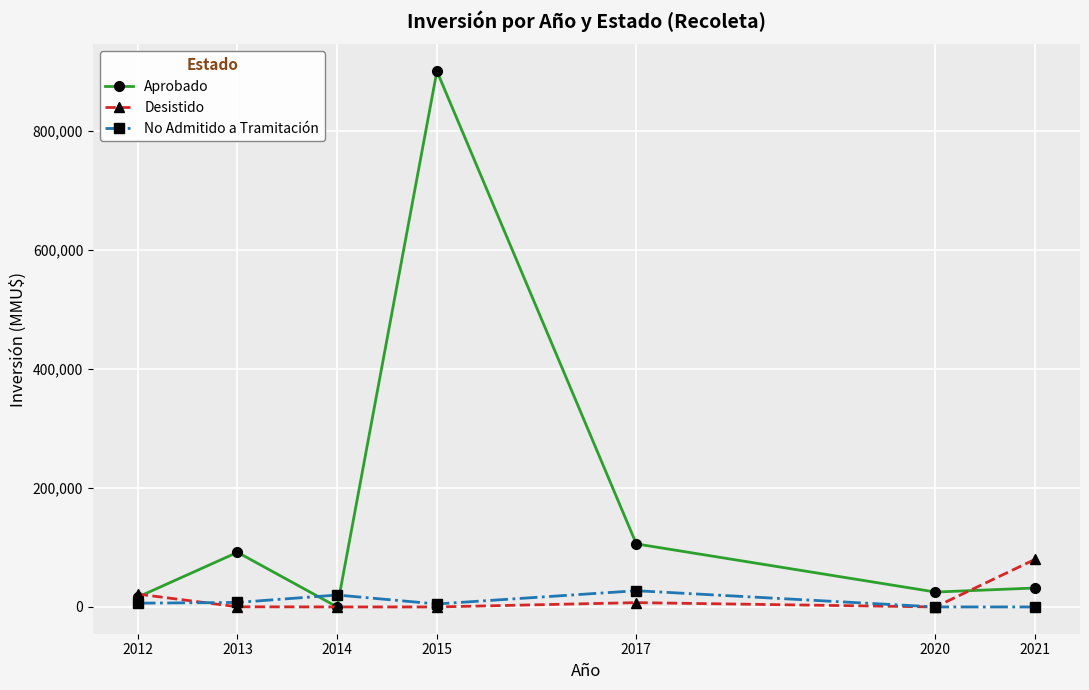

Where does the Aprobado series first go above 31800?

2013